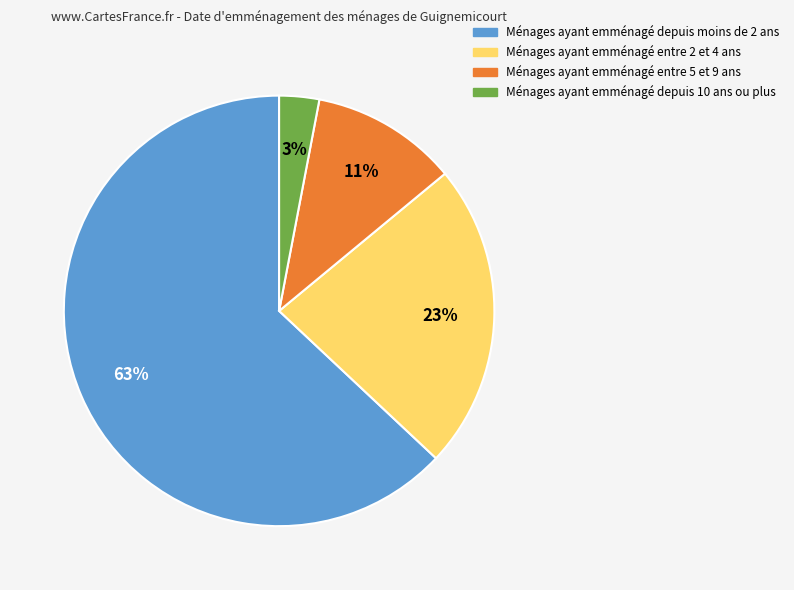

To the nearest percent, what percentage of the pie is Ménages ayant emménagé entre 2 et 4 ans?

23%